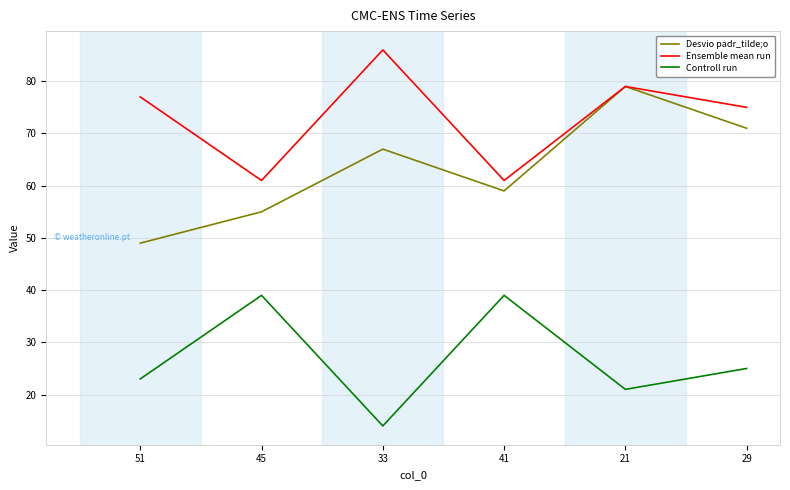

How many lines are shown in the chart?

3